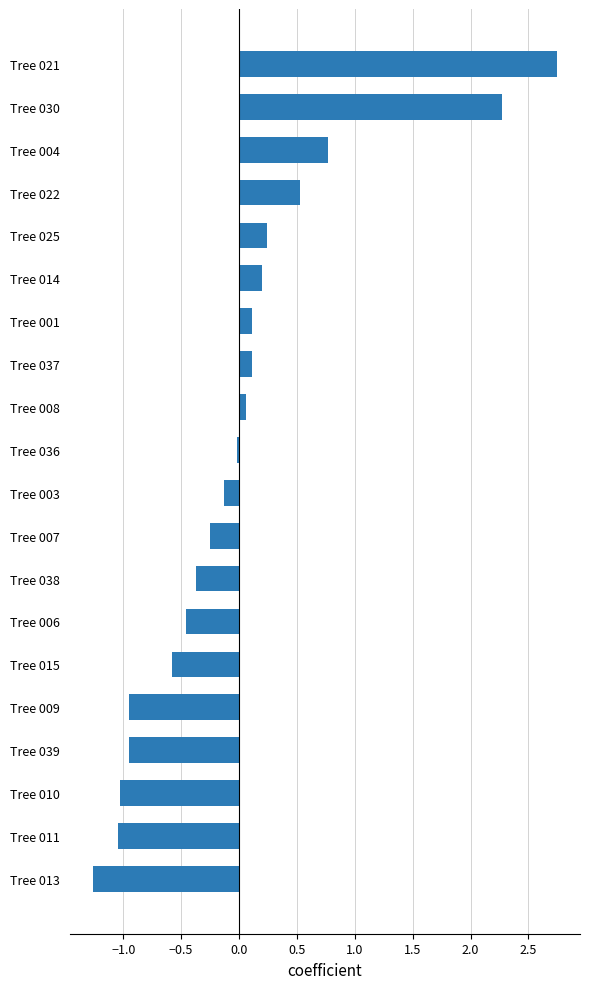

Which has a higher value, Tree 011 or Tree 007?

Tree 007